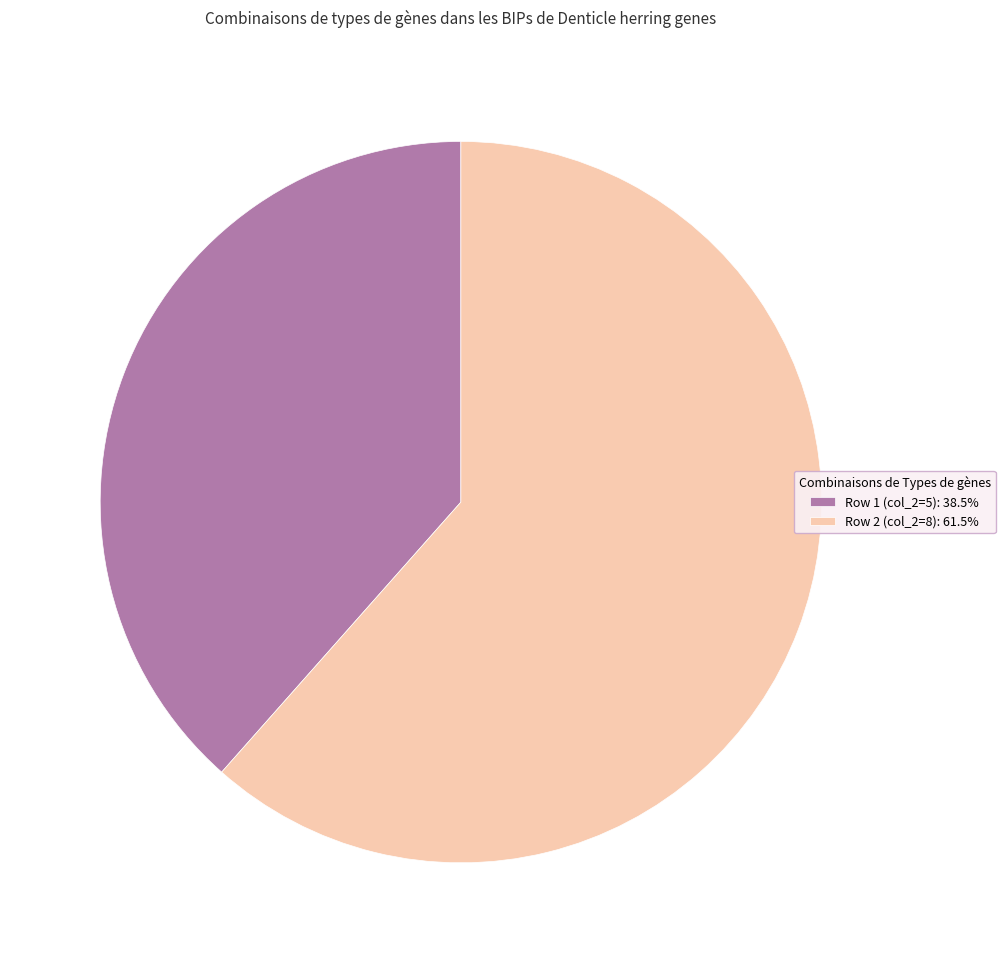

Is the sum of Row 1 (col_2=5): 38.5% and Row 2 (col_2=8): 61.5% greater than half?

Yes